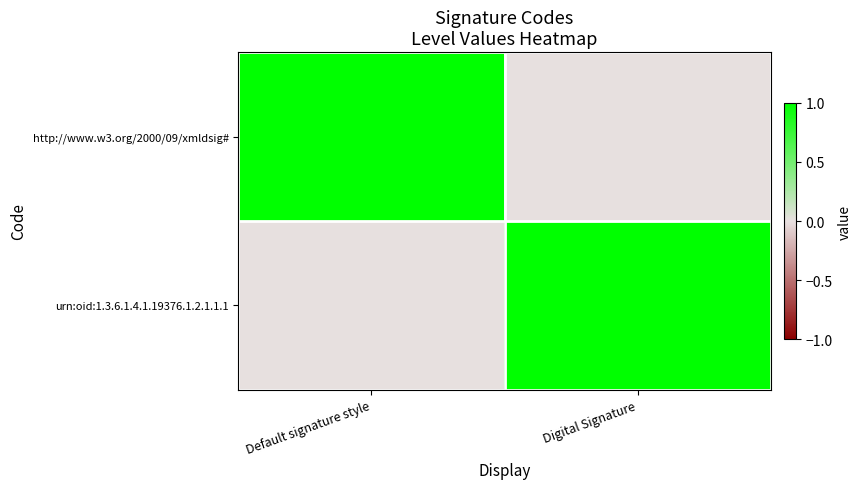

What is the spread (max minus min) of values at Default signature style?

1